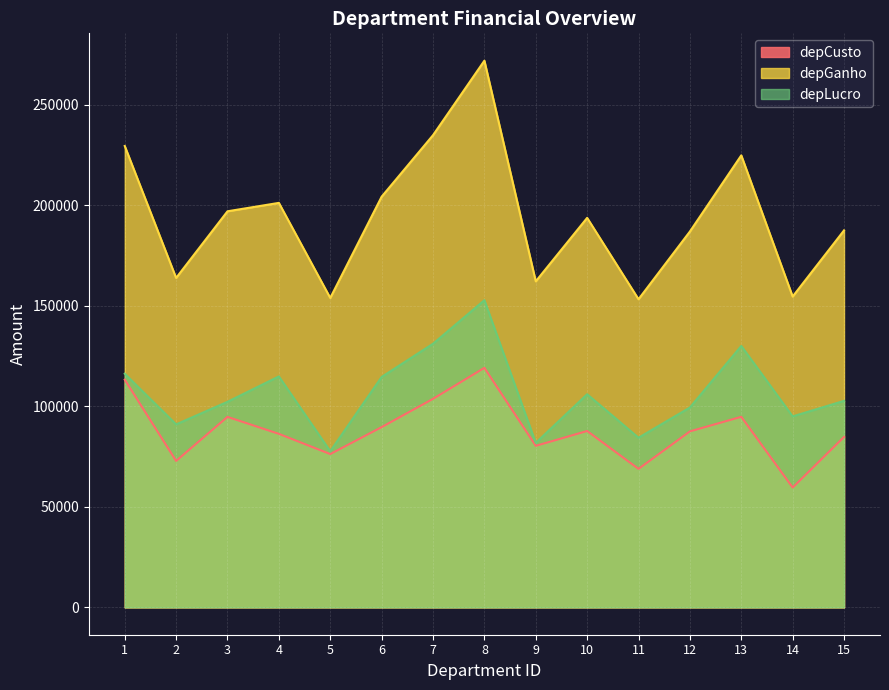

What is the spread (max minus min) of values at 14?

94975.8